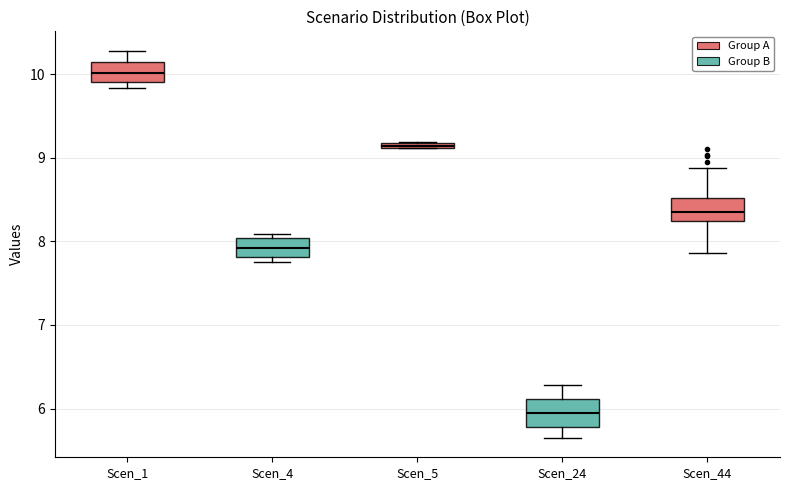

Which box has the highest median line?

Scen_1